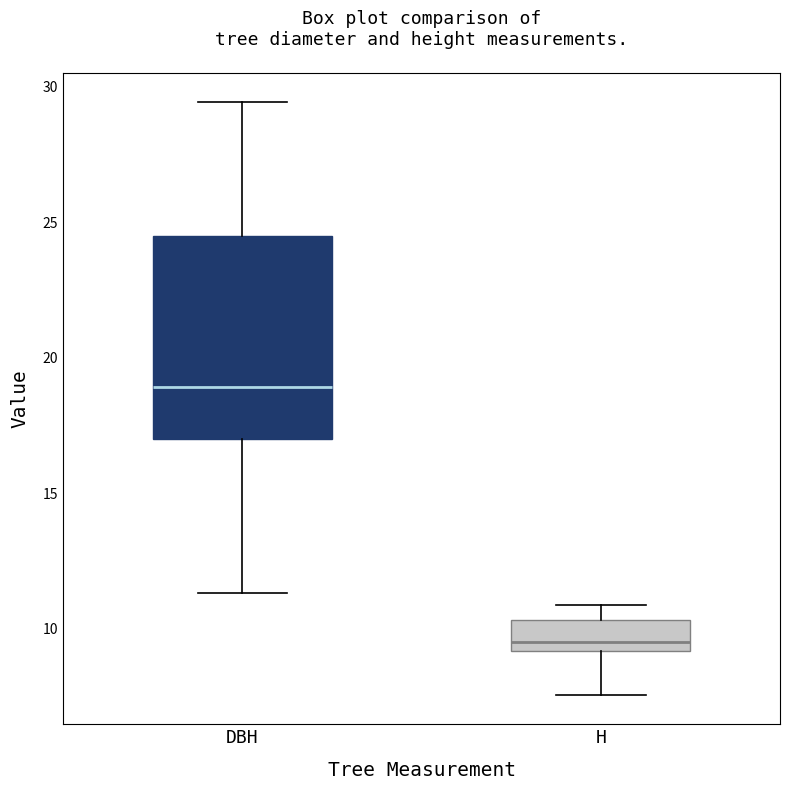

Reading left to right, transcribe this box plot: for each box, give where its median line is, the range the box spans, and where its two whiskers end, as read against the y-axis. The values are not printed on the chart, so give them approximately, as read against the axis.

DBH: median 19.0, box 17.0 to 24.5, whiskers 11.5 to 29.5
H: median 9.5, box 9.0 to 10.5, whiskers 7.5 to 11.0